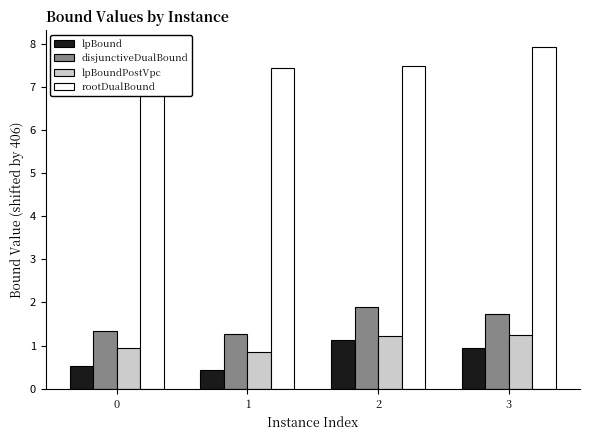

At which category is the sum across all series the highest?

3